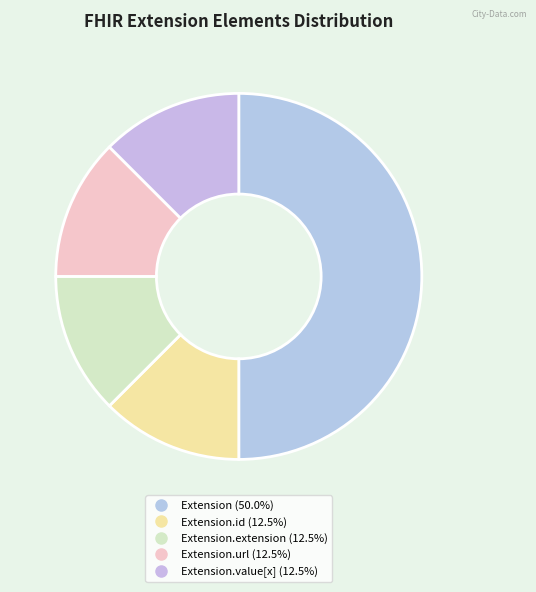

How many segments does this pie chart have?

5